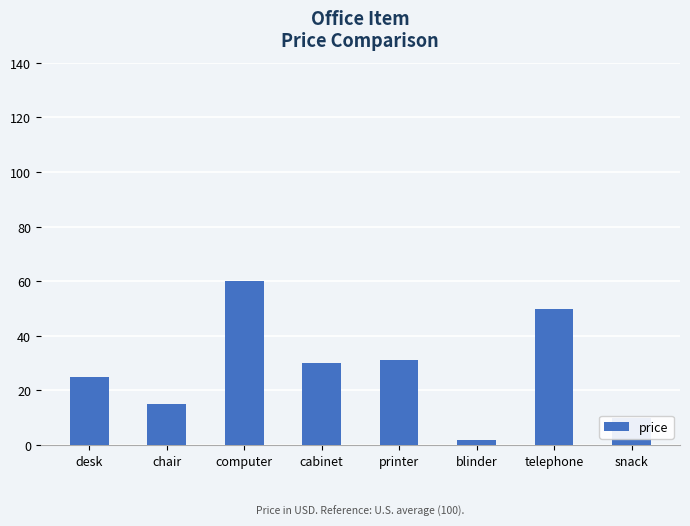

Reading left to right, transcribe all the data shown in this chart.

25	15	60	30	31	2	50	10